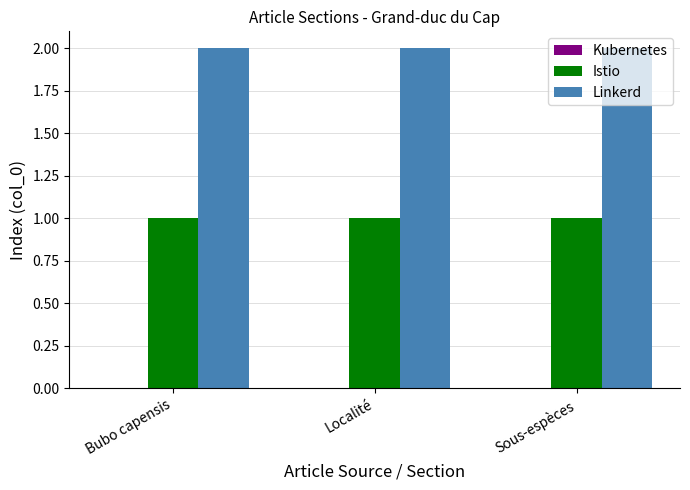

What is the label of the 3rd bar from the right?

Bubo capensis